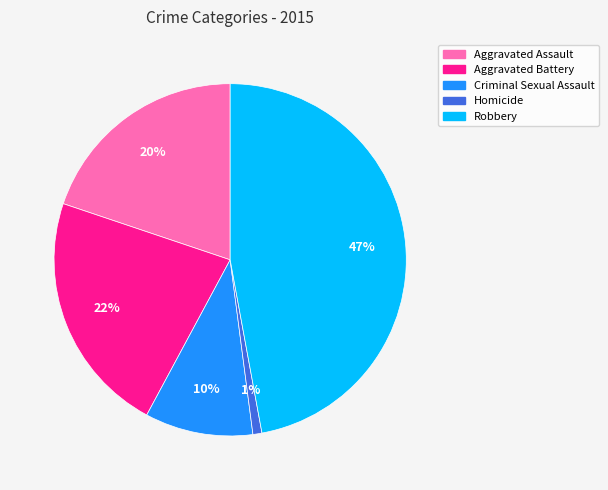

Is it true that Robbery is 55% of the pie?

False